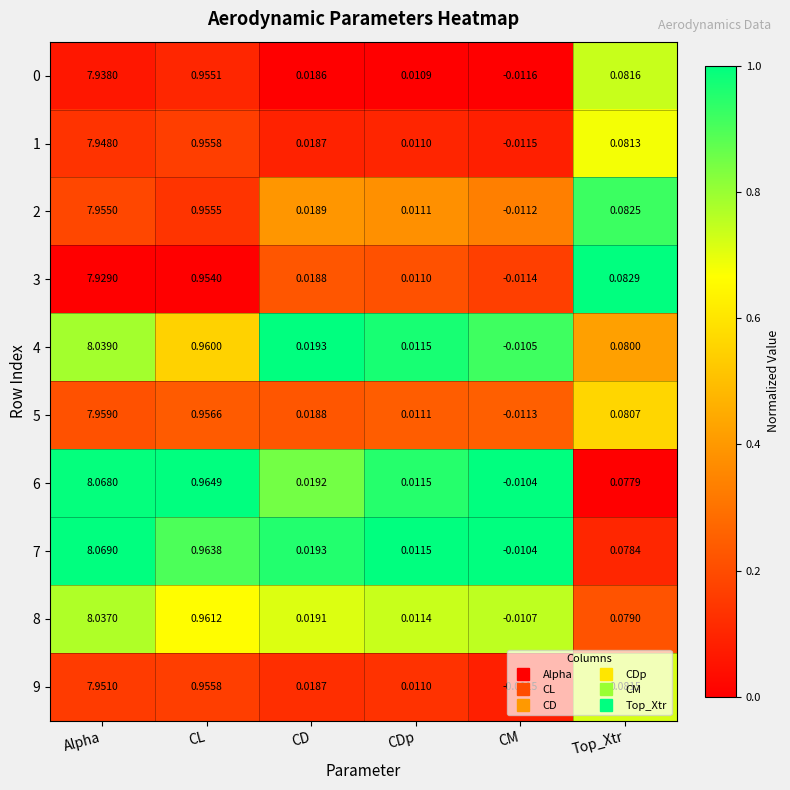

How many data points does each series have?

6